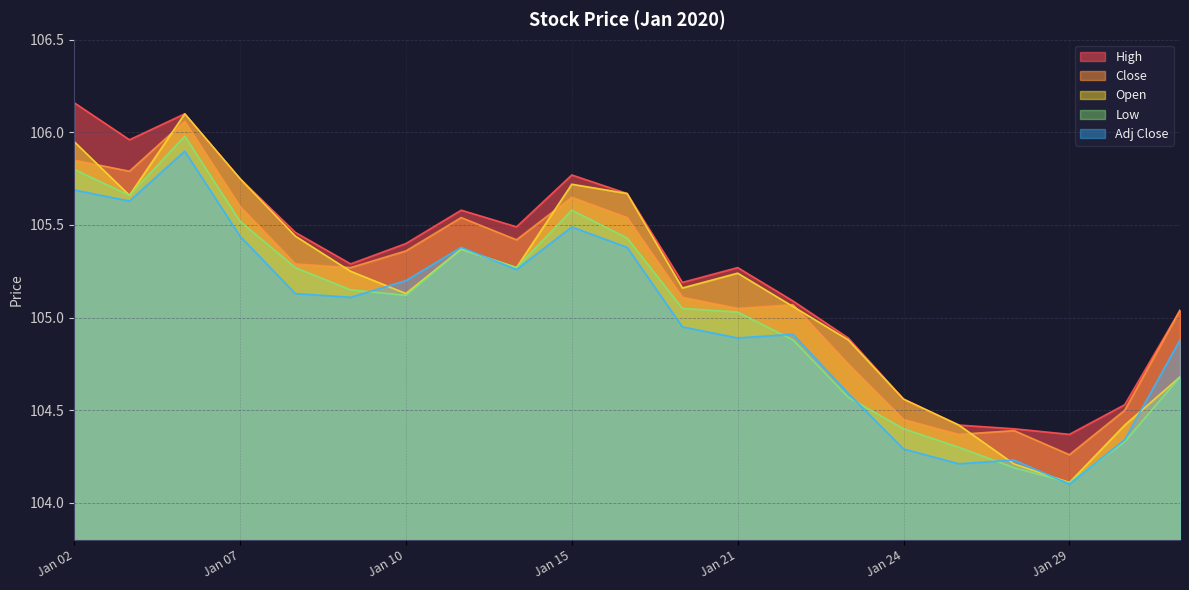

Which series has the widest spread of values?

Open